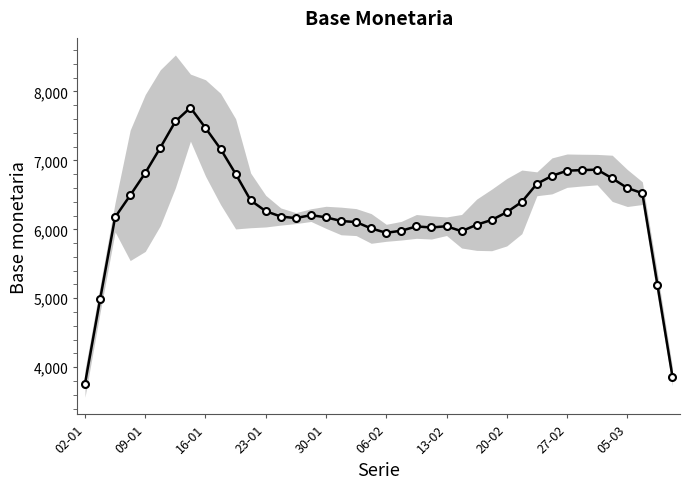

Where is the data nearest to the value 5763?

06-02